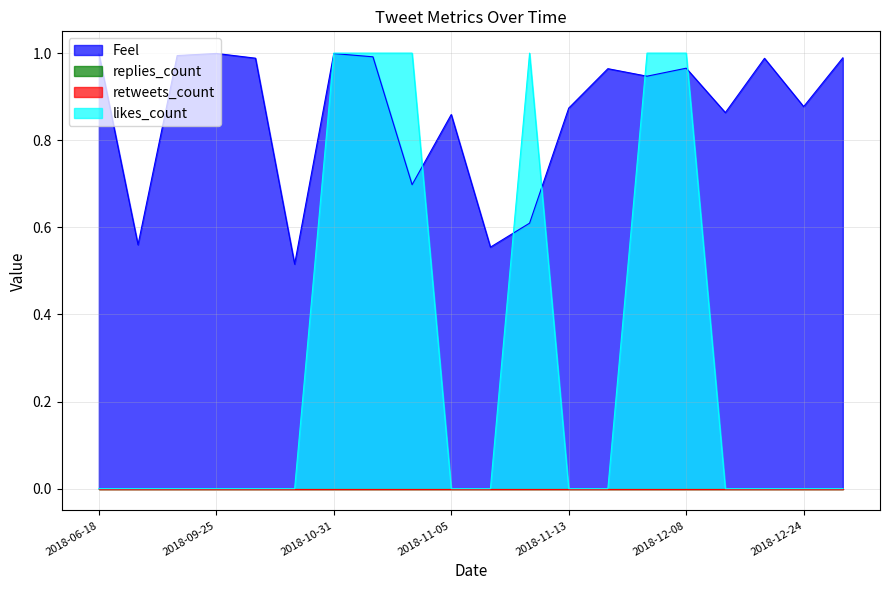

List the labels in order of likes_count value, largest first.

2018-10-31, 2018-11-03, 2018-11-04, 2018-11-10, 2018-12-04, 2018-12-08, 2018-06-18, 2018-07-07, 2018-09-11, 2018-09-25, 2018-09-26, 2018-10-16, 2018-11-05, 2018-11-06, 2018-11-13, 2018-11-18, 2018-12-11, 2018-12-15, 2018-12-24, 2019-01-05